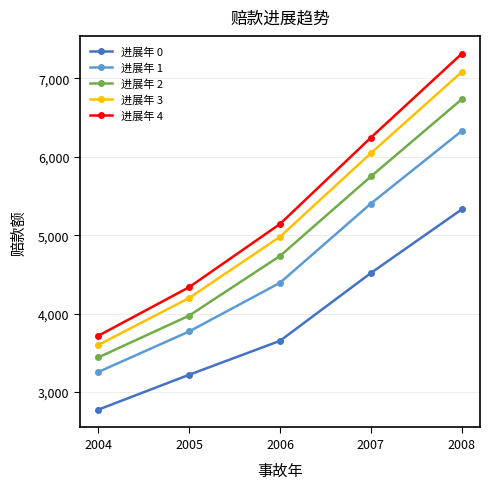

What is the value of the 进展年 3 point at the 2nd from the left?

4199.0